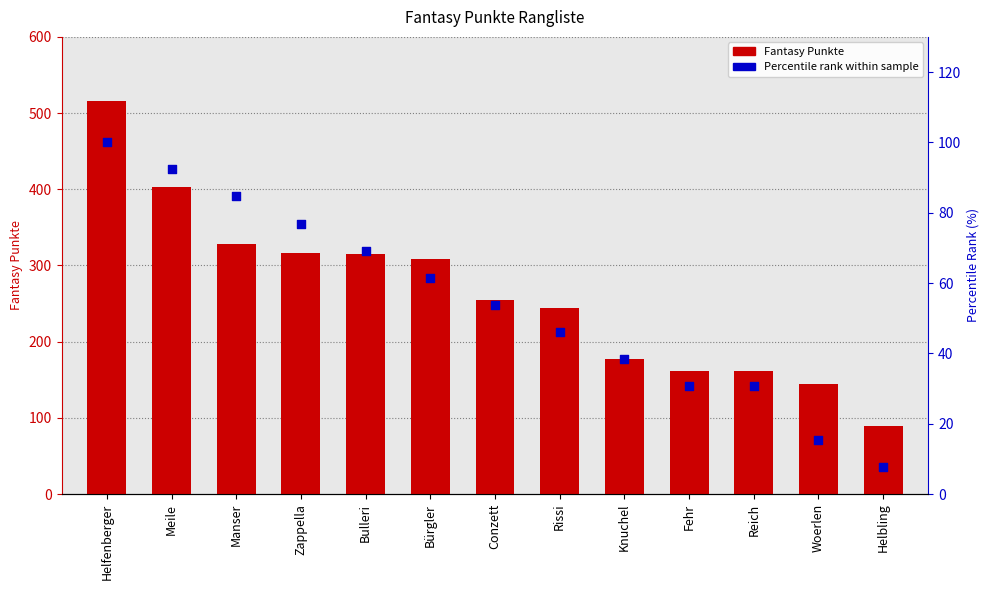

Which series has the widest spread of Y values?

Fantasy Punkte